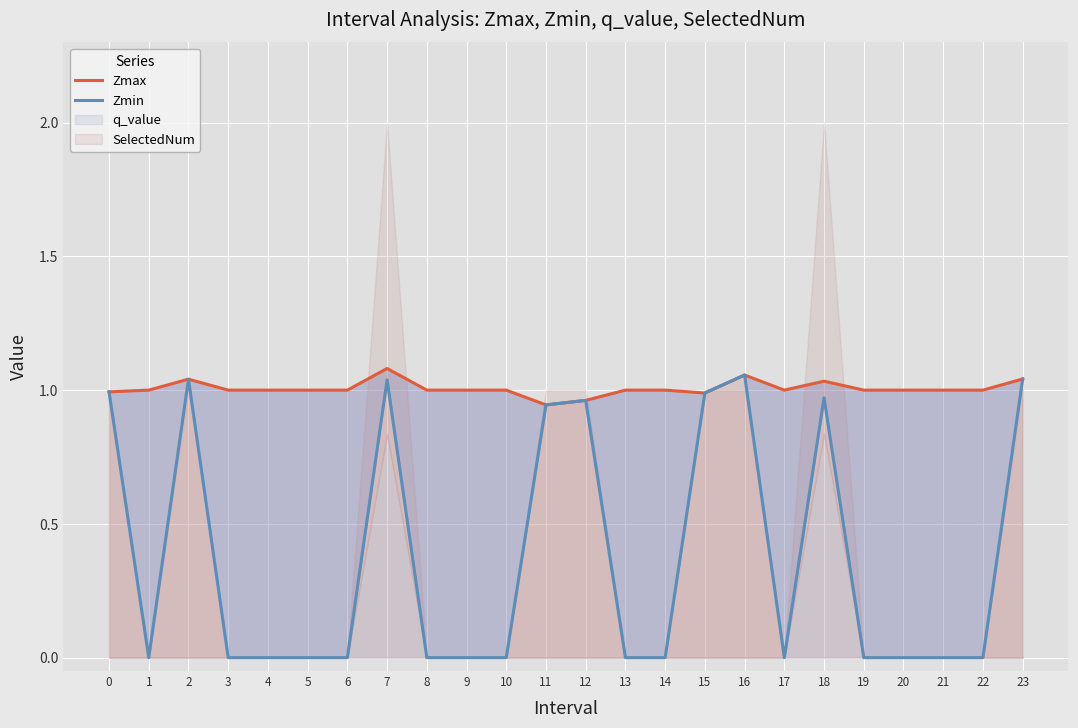

The value of Zmin at 2 is 1.0. True or false?

True